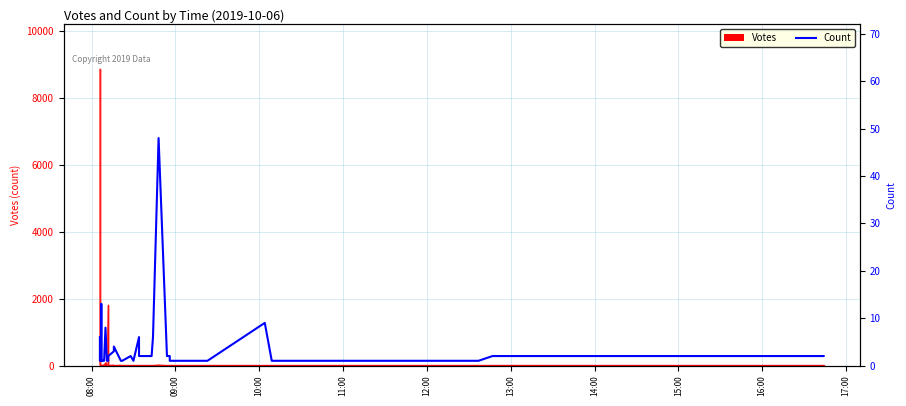

Is this an area chart (filled region under the line)?

No